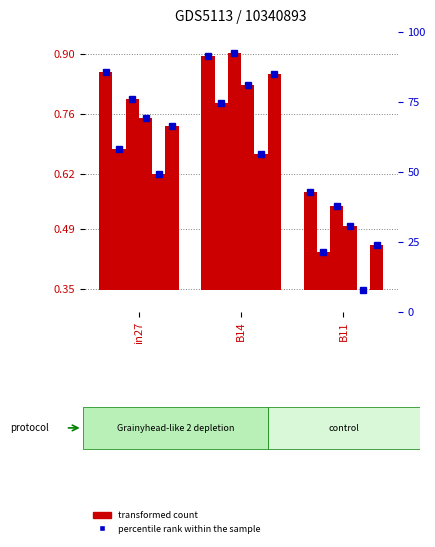

Count the number of categories in the chart.

3